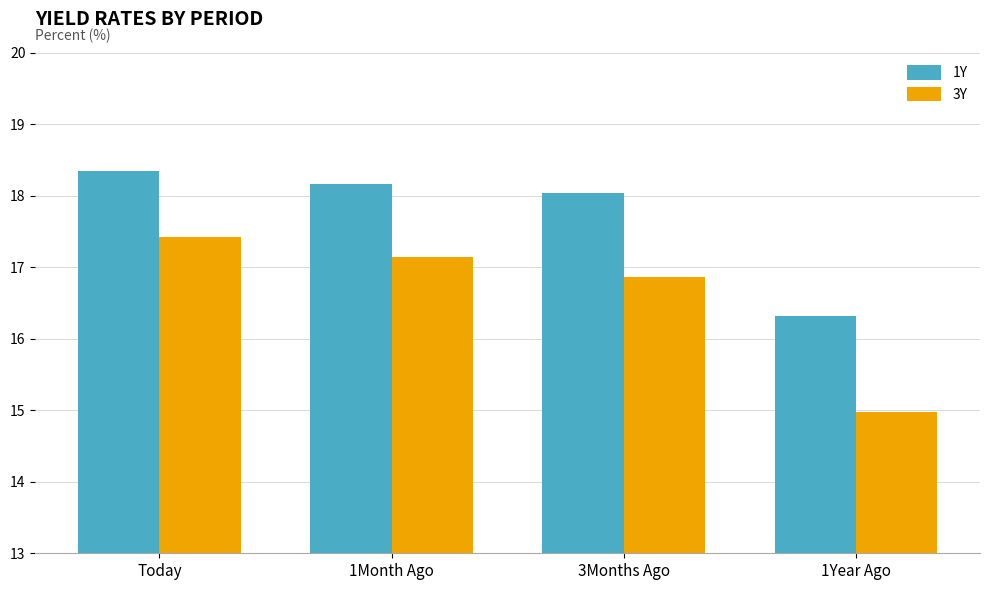

Rank the series by their maximum value, from lowest to highest.

3Y, 1Y